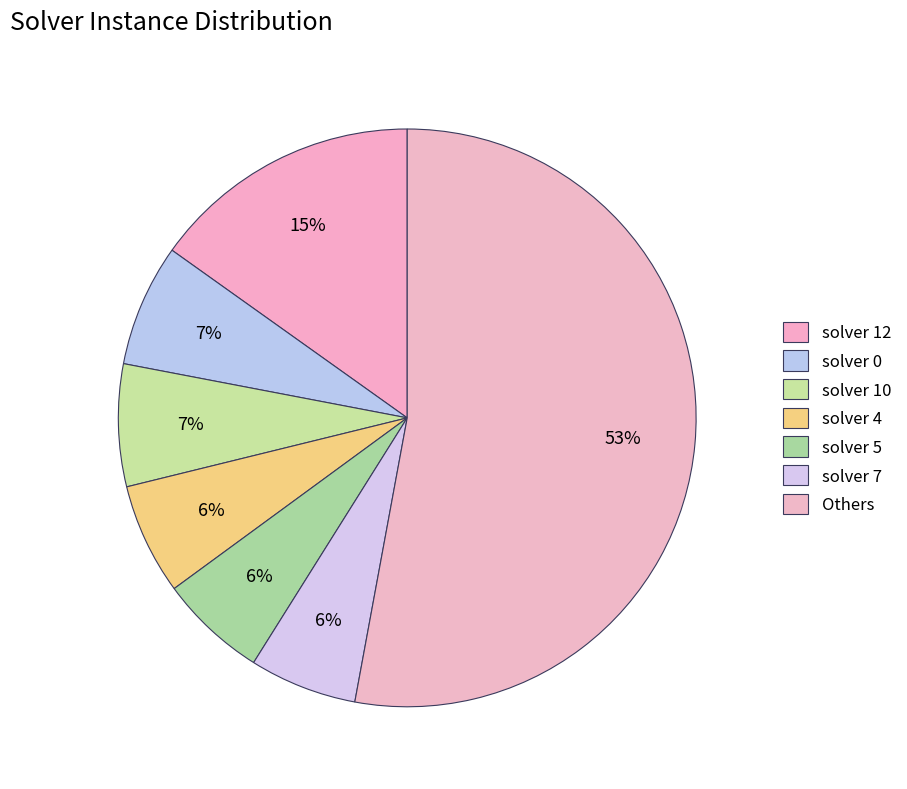

True or false: solver 4 accounts for 14% of the total.

False